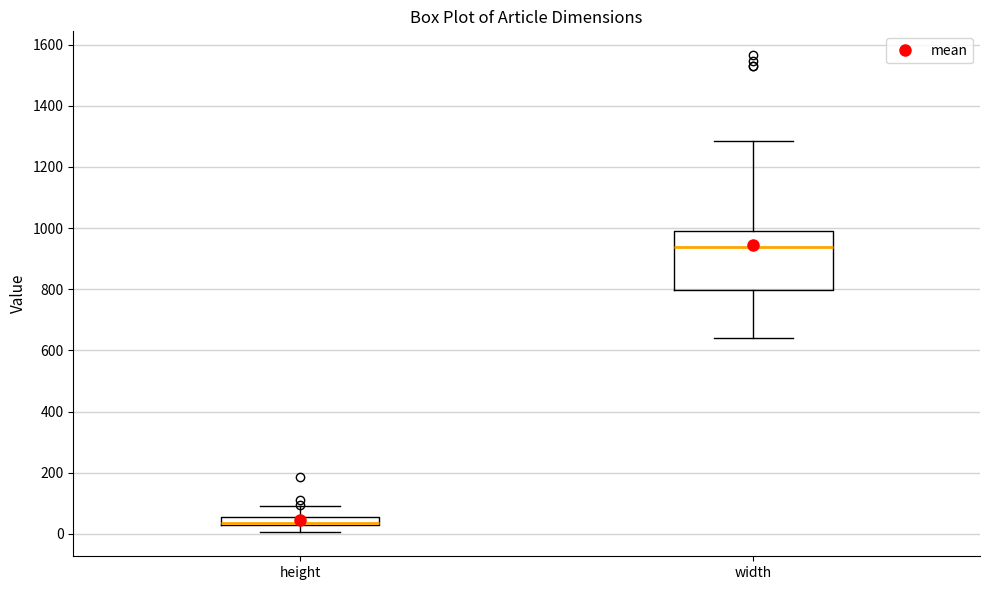

Which box is the tallest, from its lower edge to its upper edge?

width